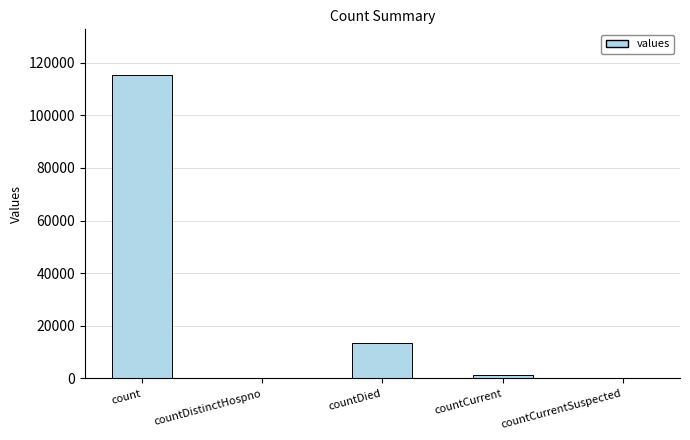

What is the greatest value displayed?

115379